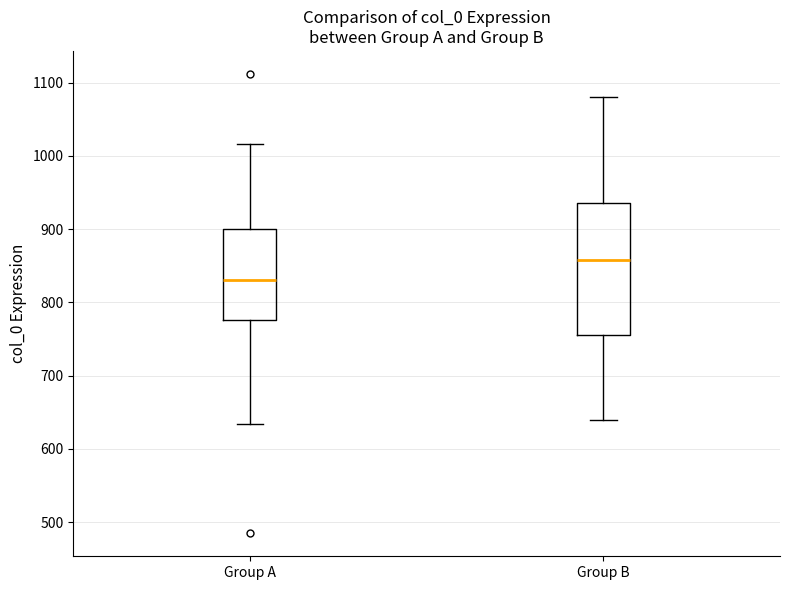

Reading left to right, read every box against the y-axis: the position of its median line, the range the box covers, and the ends of its whiskers. The values are not printed on the chart, so give them approximately, as read against the axis.

Group A: median 830, box 780 to 900, whiskers 630 to 1020
Group B: median 860, box 760 to 940, whiskers 640 to 1080